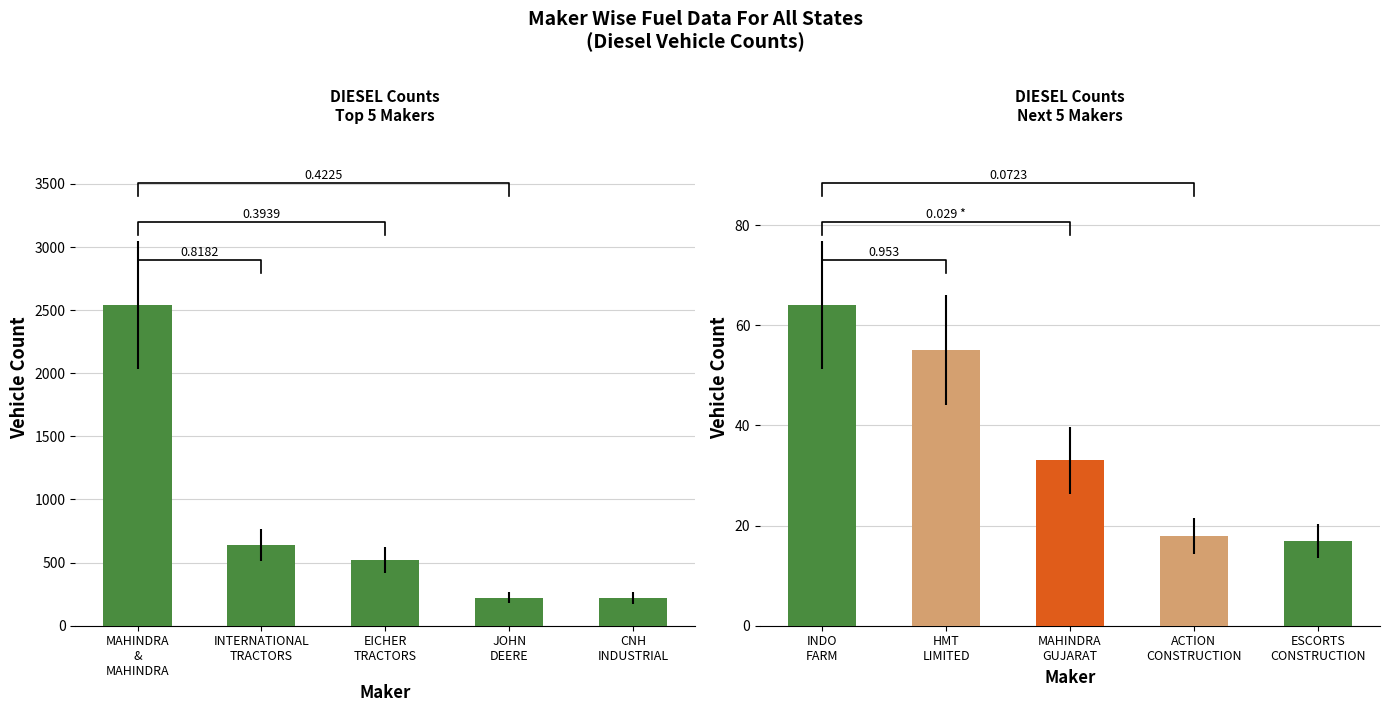

What is the value of the 2nd bar from the left?

638